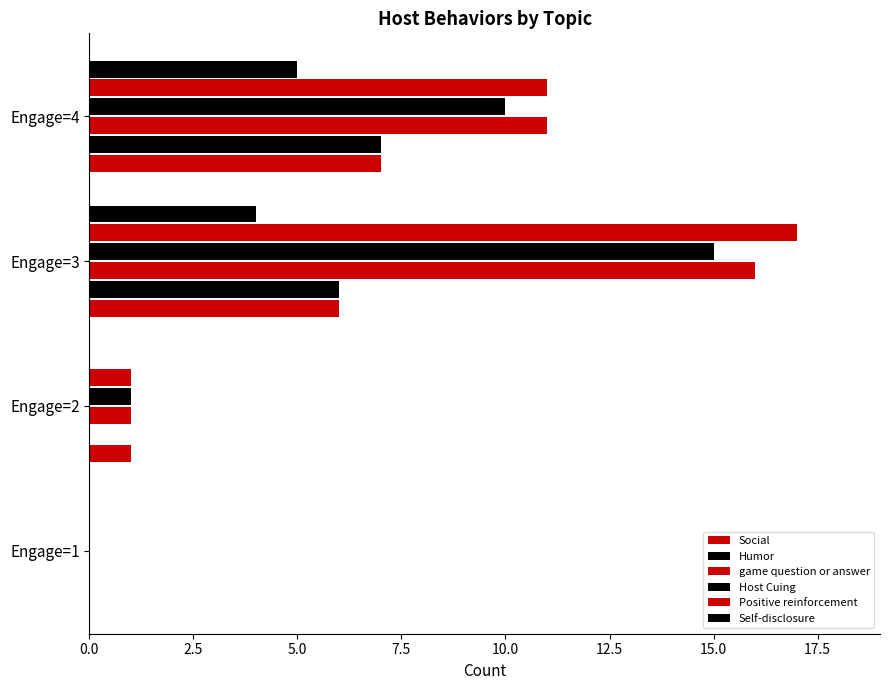

Reading right to left, what are all the values shown in this chart?

Social: 7	6	1	0
Humor: 7	6	0	0
game question or answer: 11	16	1	0
Host Cuing: 10	15	1	0
Positive reinforcement: 11	17	1	0
Self-disclosure: 5	4	0	0